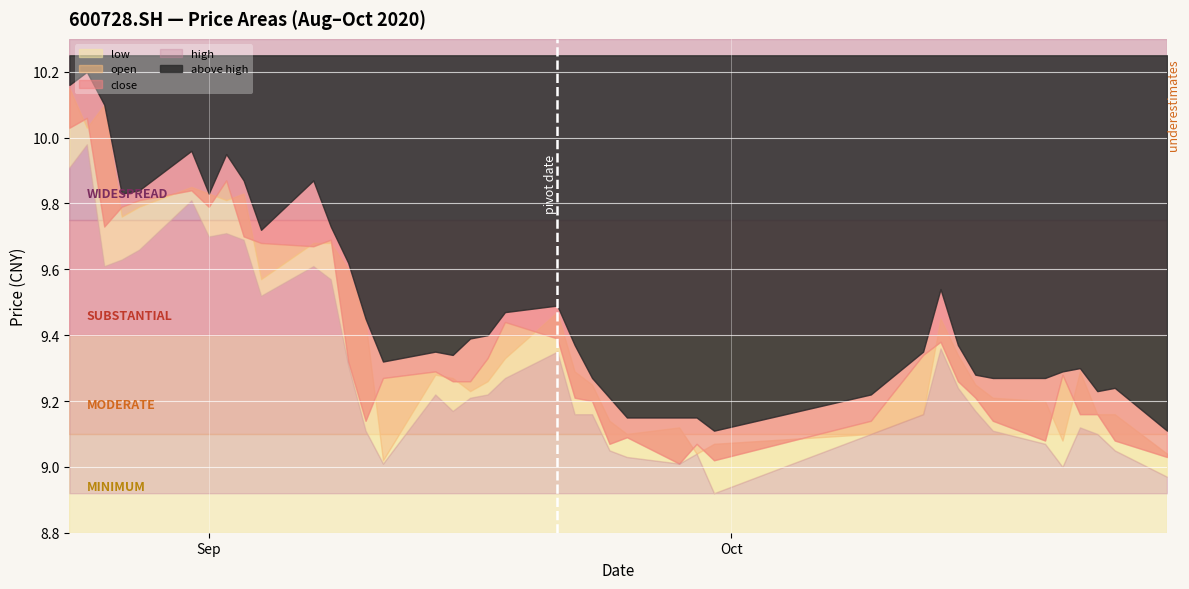

True or false: low and open intersect in this chart.

False